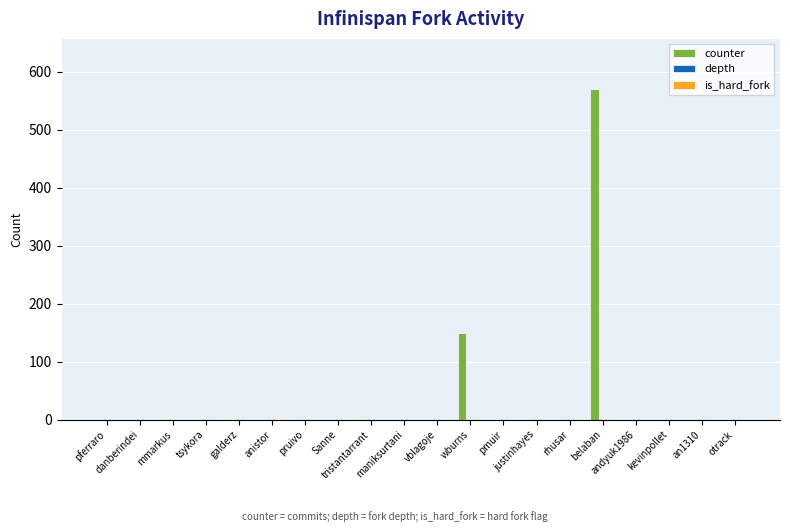

What is the maximum value shown in the chart?

570